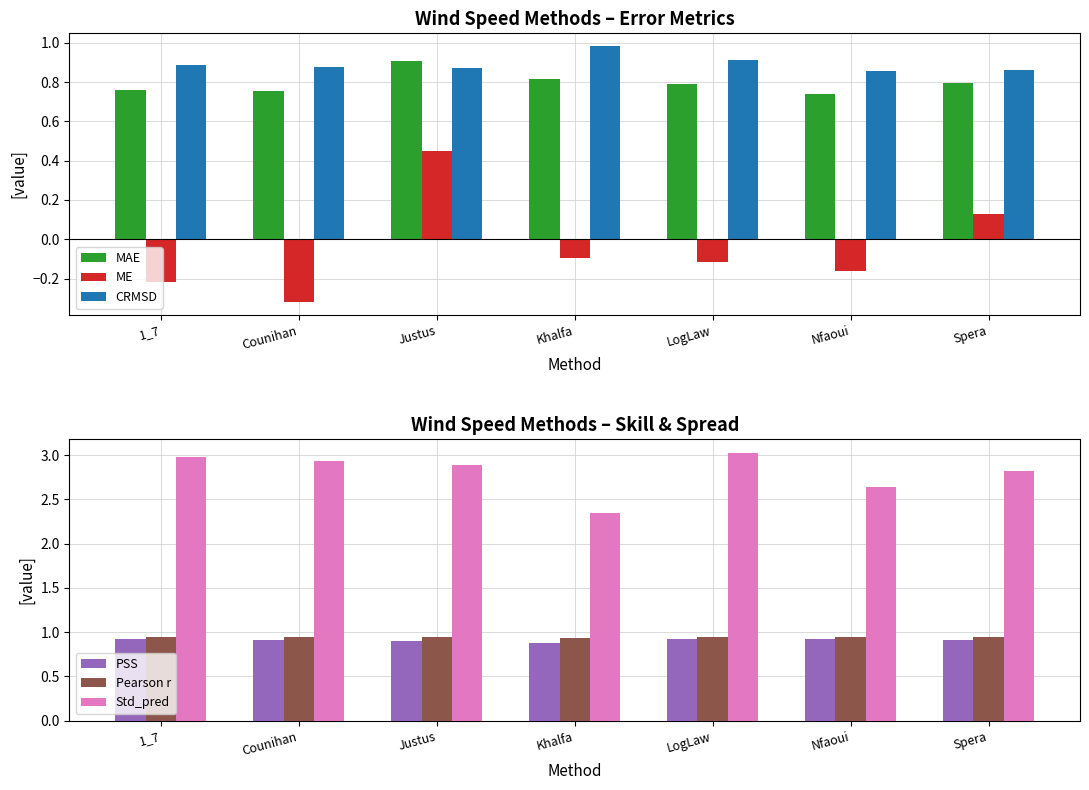

How many groups of bars are there?

7